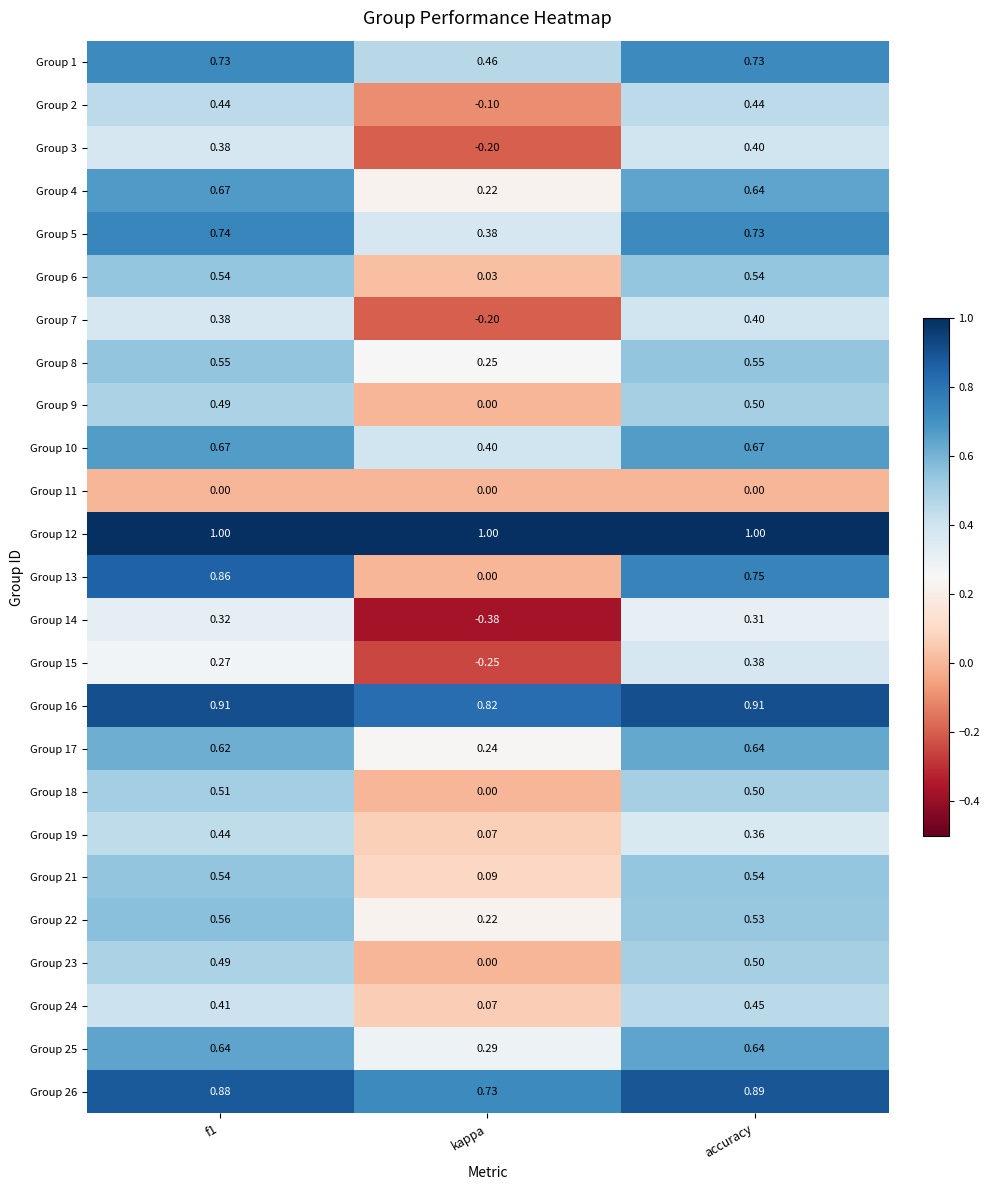

Which category has the lowest value across all series?

kappa